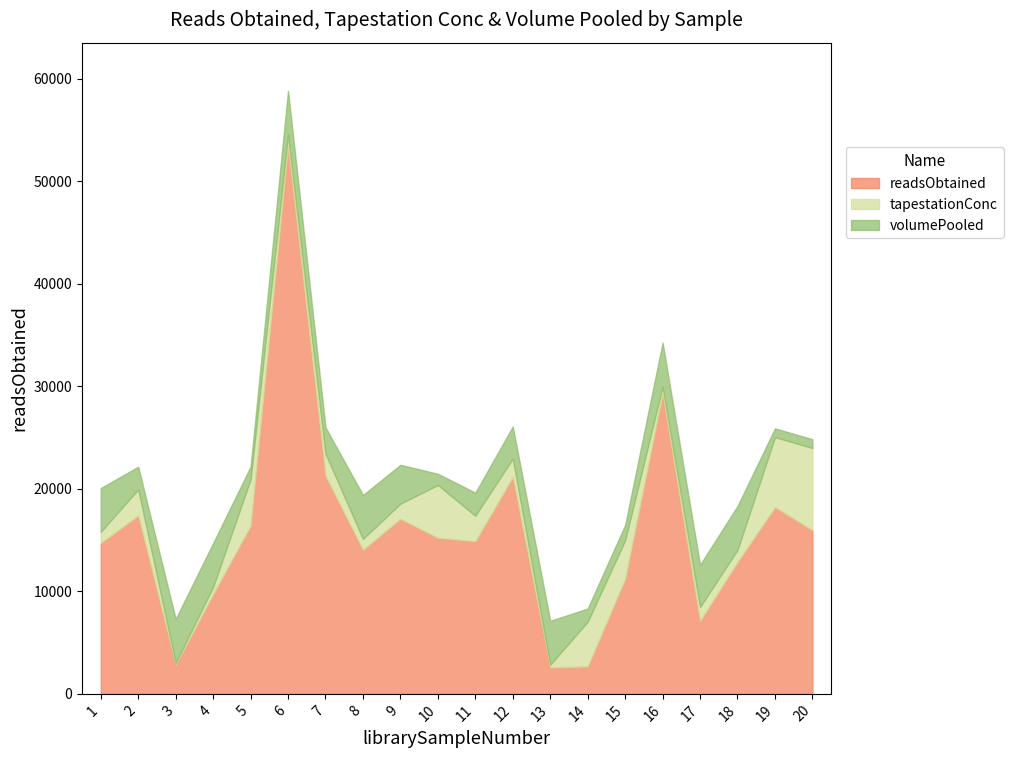

What is the value of the readsObtained point at the 1st from the left?

14716.0